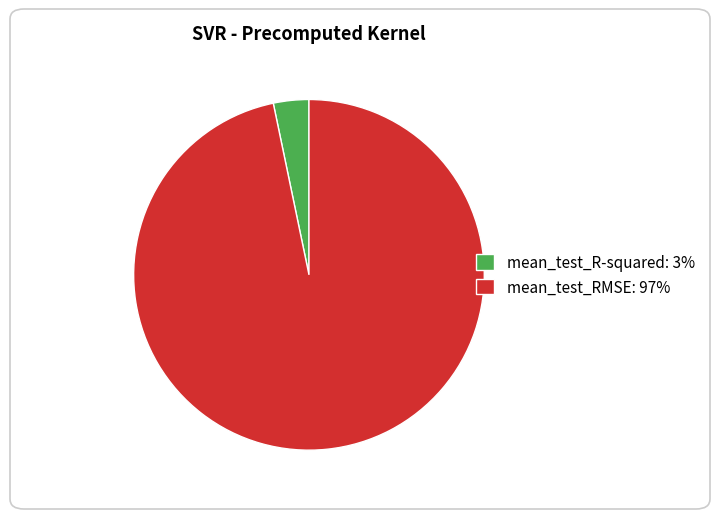

Is the sum of mean_test_R-squared: 3% and mean_test_RMSE: 97% greater than half?

Yes